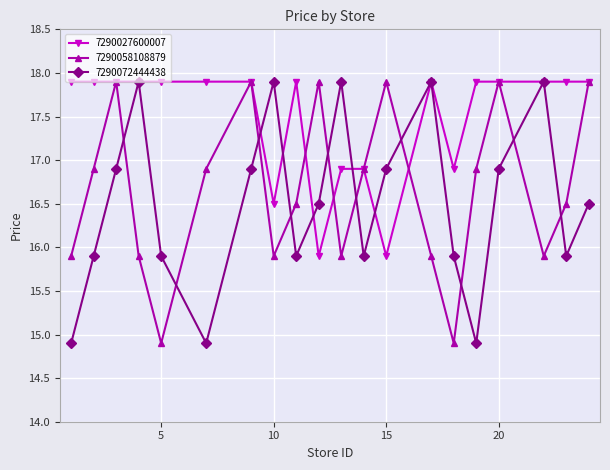

True or false: 7290072444438 has more than 1 points higher than both neighbors.

True